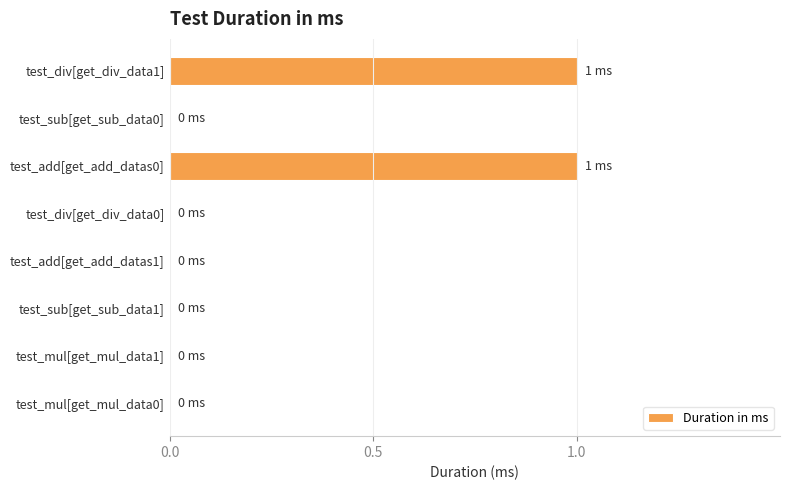

The value at test_sub[get_sub_data1] is 0. True or false?

True